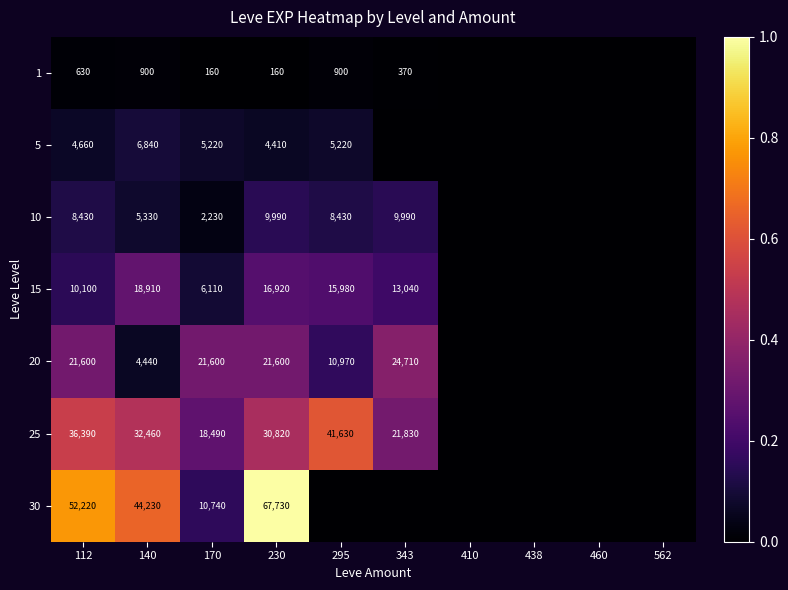

What is the difference between the 15 values at 230 and 343?

3880